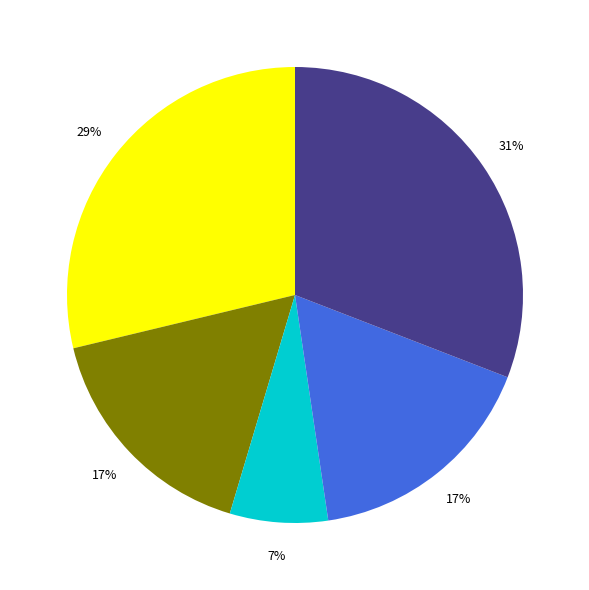

Is there a majority slice in this chart?

No